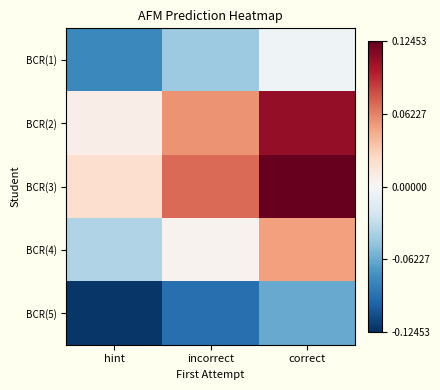

How many series are shown in this chart?

5